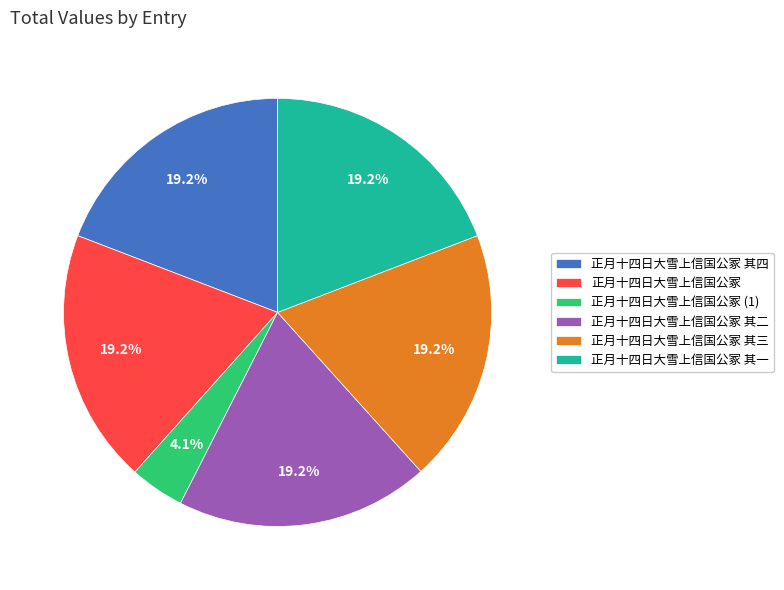

To the nearest percent, what is the combined percentage of 正月十四日大雪上信国公冢 and 正月十四日大雪上信国公冢 其三?

38%